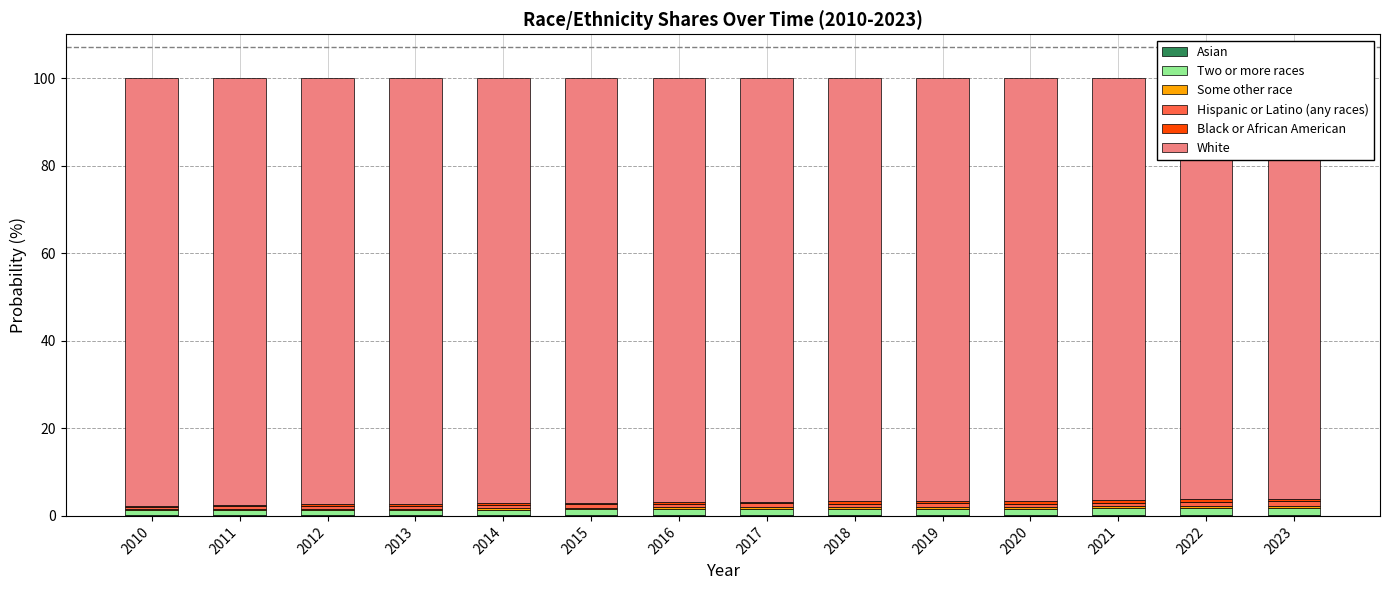

Is it true that White equals 96.0 at 2023?

True